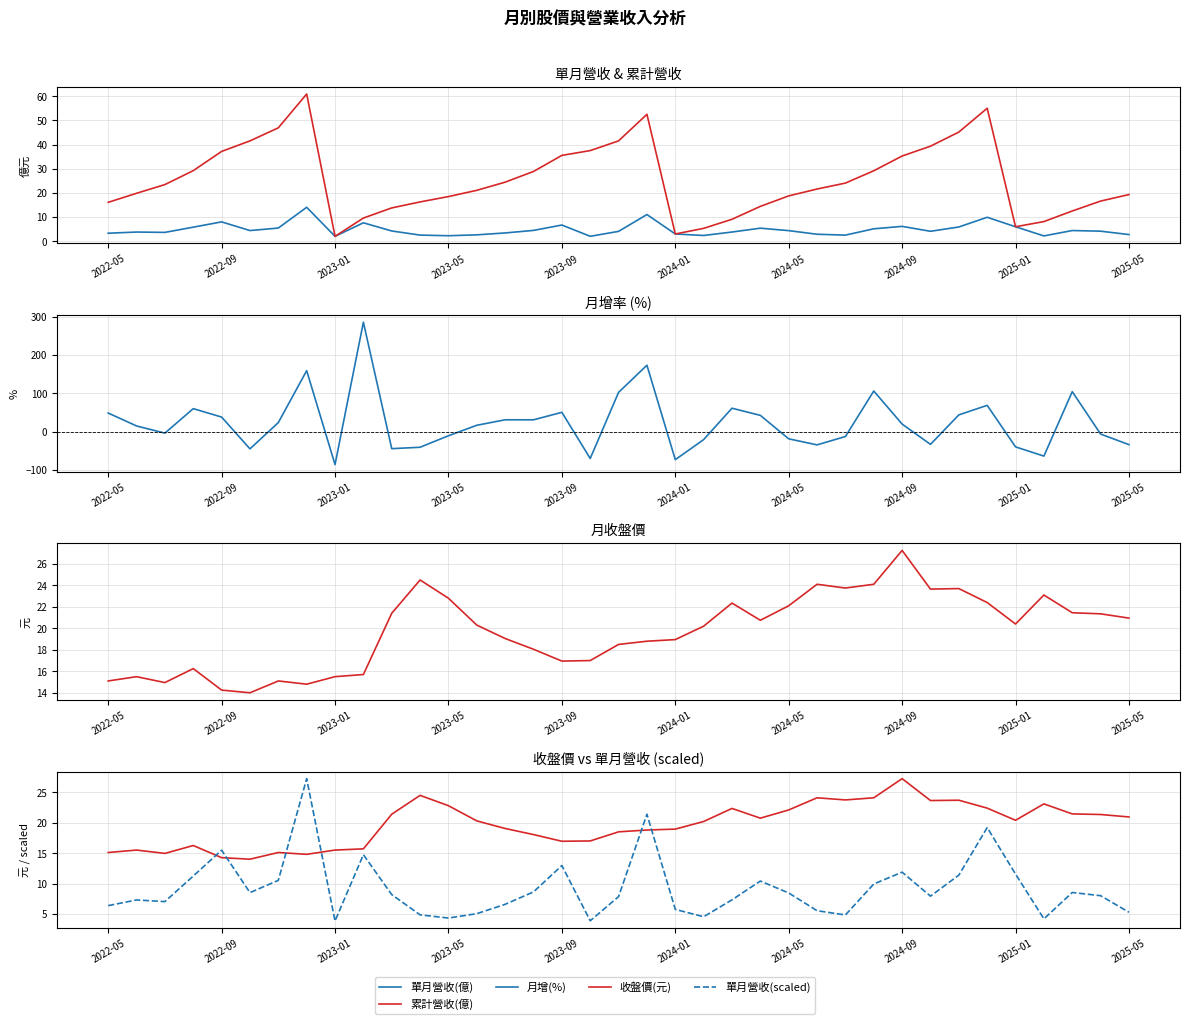

Rank the series by their maximum value, from highest to lowest.

月增(%), 累計營收(億), 收盤價(元), 單月營收(scaled), 單月營收(億)